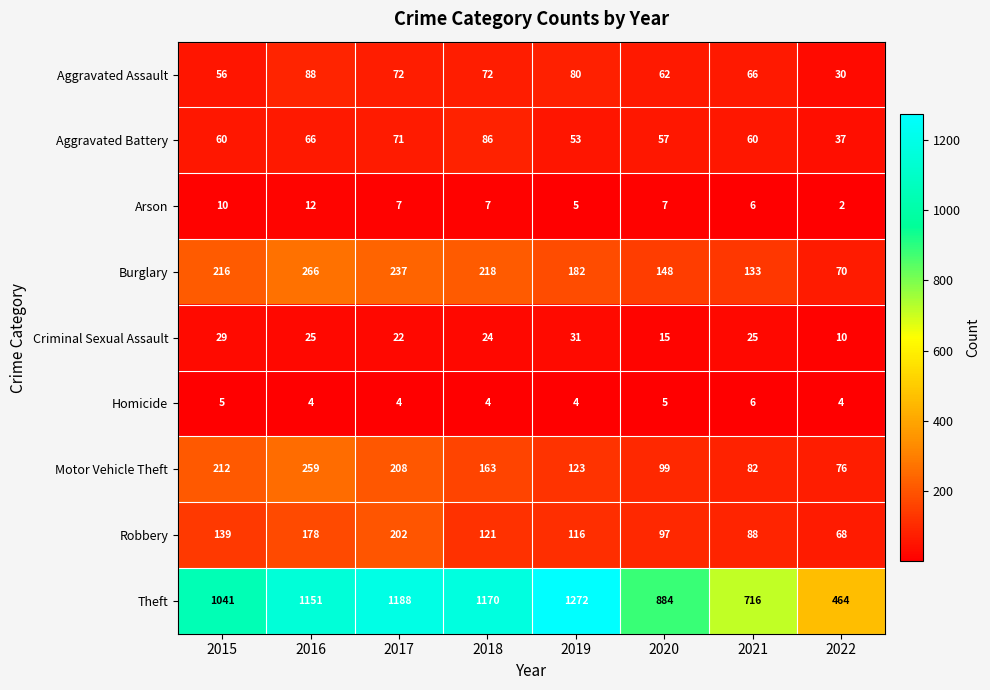

Rank the series by their maximum value, from lowest to highest.

Homicide, Arson, Criminal Sexual Assault, Aggravated Battery, Aggravated Assault, Robbery, Motor Vehicle Theft, Burglary, Theft